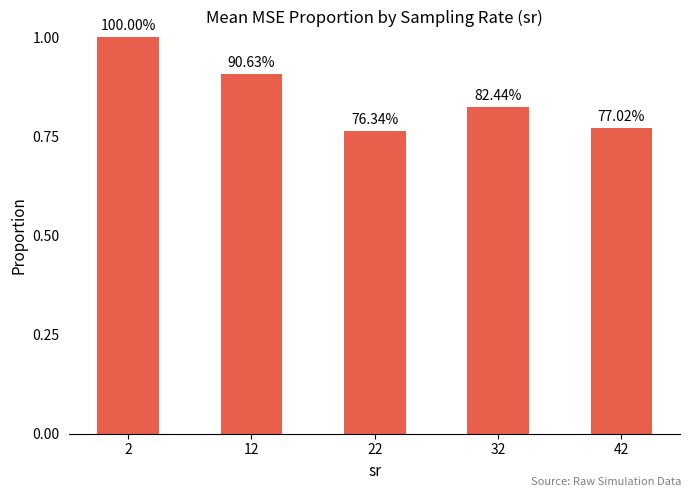

Rank the categories by value from lowest to highest.

22, 42, 32, 12, 2